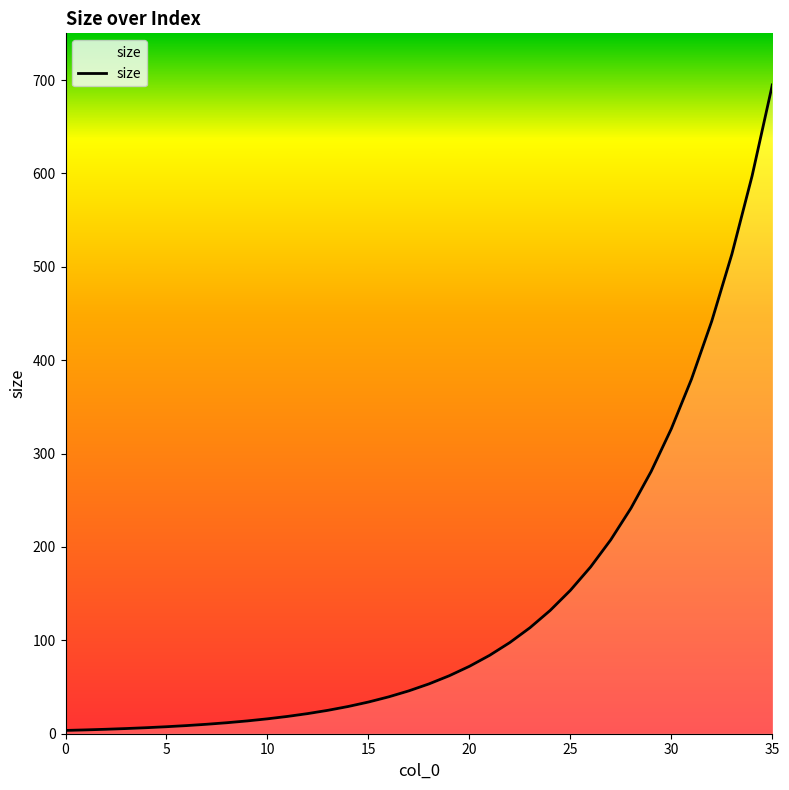

What is the difference between the maximum and minimum values?

691.2